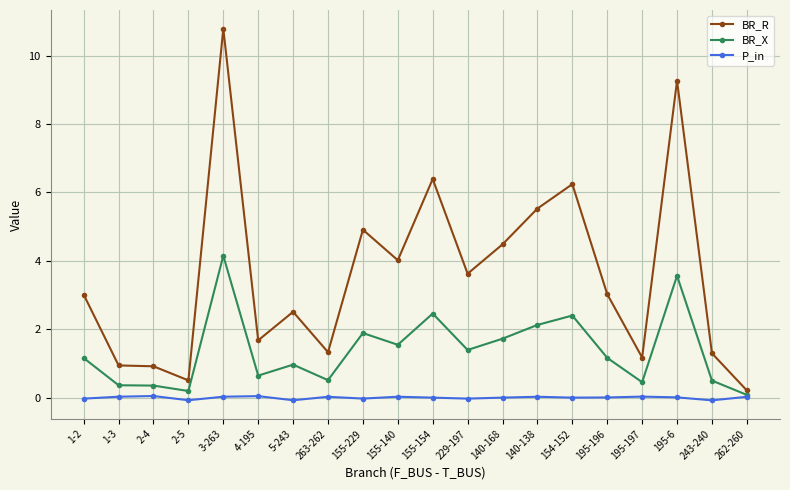

What is the value of the BR_X point at the 20th from the left?

0.1